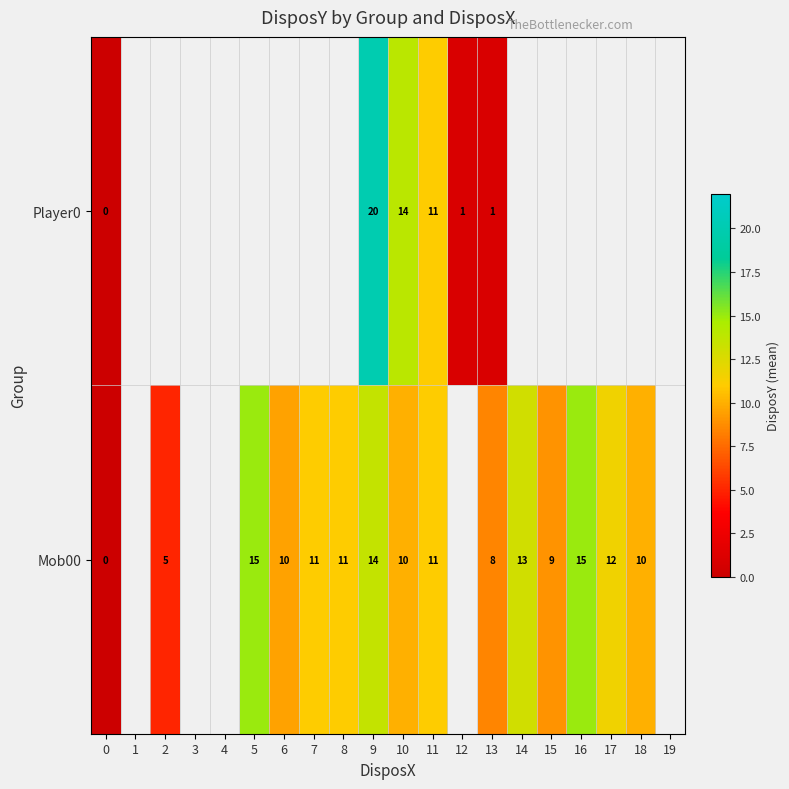

The value of Mob00 at 9 is 8. True or false?

False